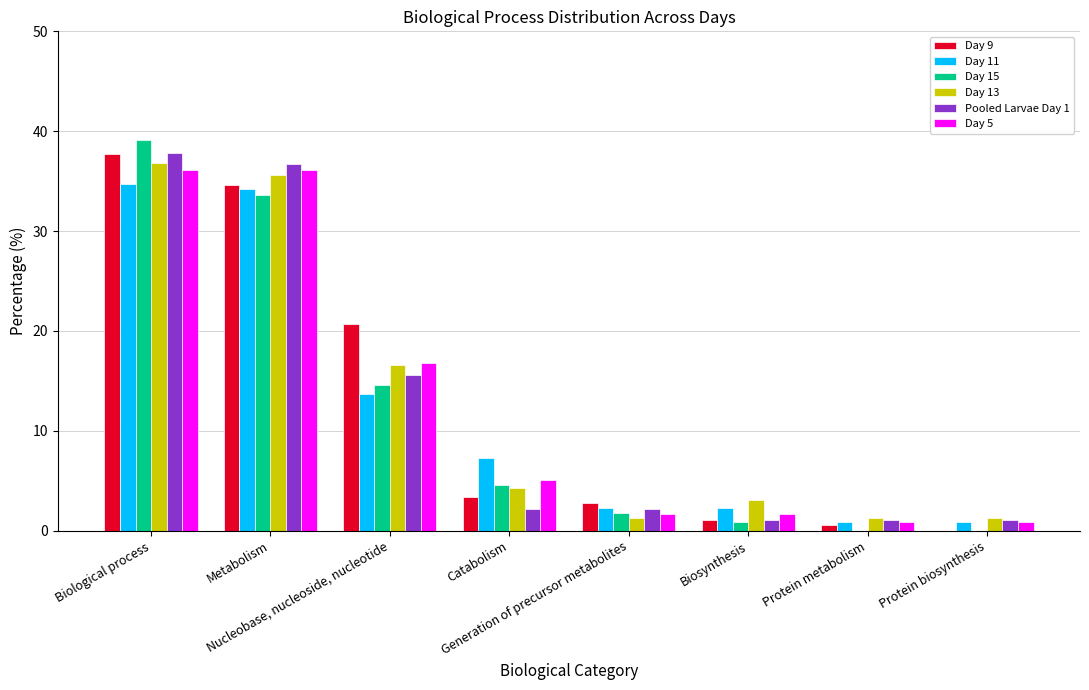

What is the sum of all Day 5 values?

99.2